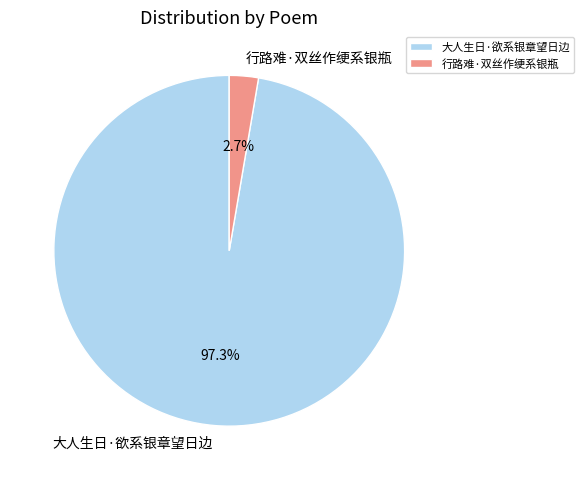

To the nearest percent, what percentage of the pie is 大人生日·欲系银章望日边?

97%